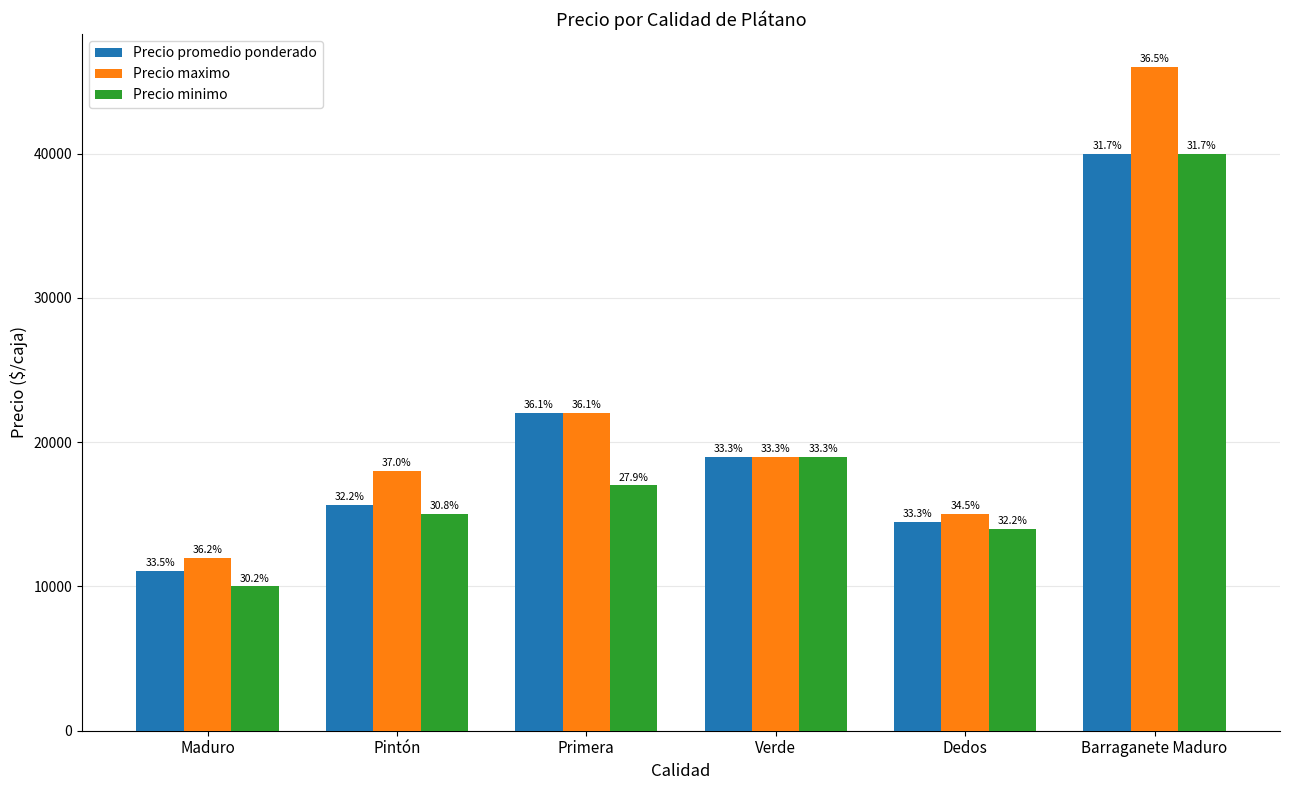

What is the value of the Precio maximo bar at the 3rd from the left?

22000